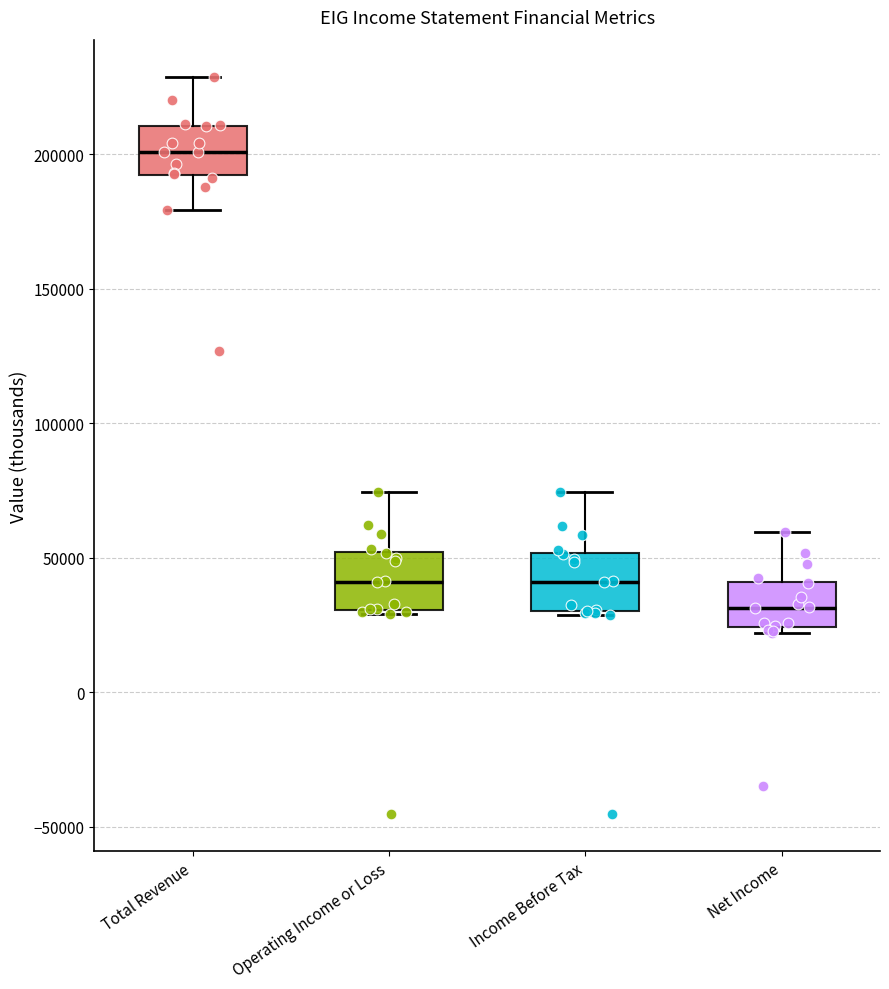

Reading left to right, transcribe this box plot: for each box, give where its median line is, the range the box spans, and where its two whiskers end, as read against the y-axis. The values are not printed on the chart, so give them approximately, as read against the axis.

Total Revenue: median 200000, box 190000 to 210000, whiskers 180000 to 230000
Operating Income or Loss: median 40000, box 30000 to 50000, whiskers 30000 to 75000
Income Before Tax: median 40000, box 30000 to 50000, whiskers 30000 to 75000
Net Income: median 30000, box 25000 to 40000, whiskers 20000 to 60000